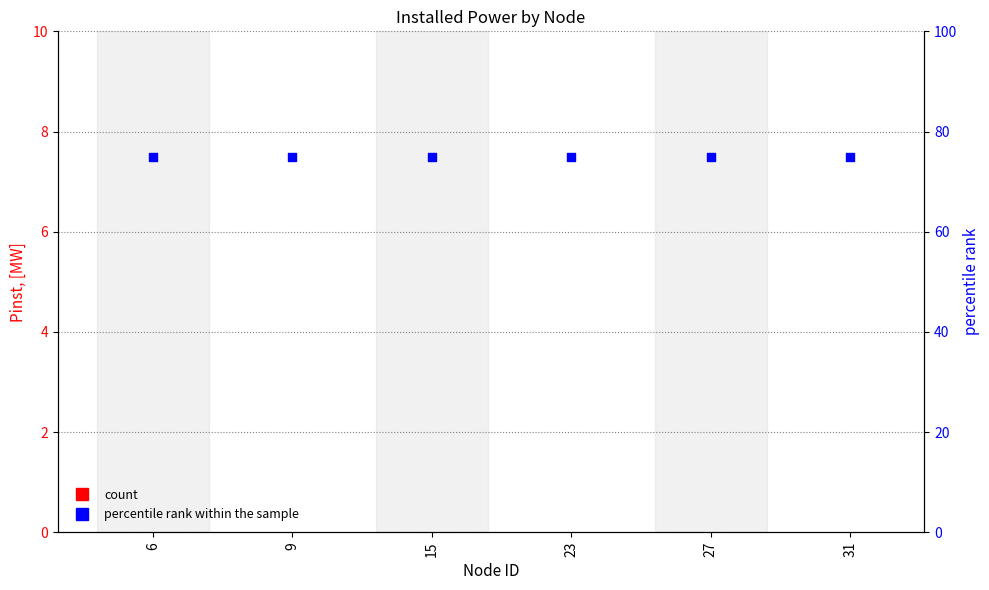

Which series reaches the maximum Y coordinate?

percentile rank within the sample